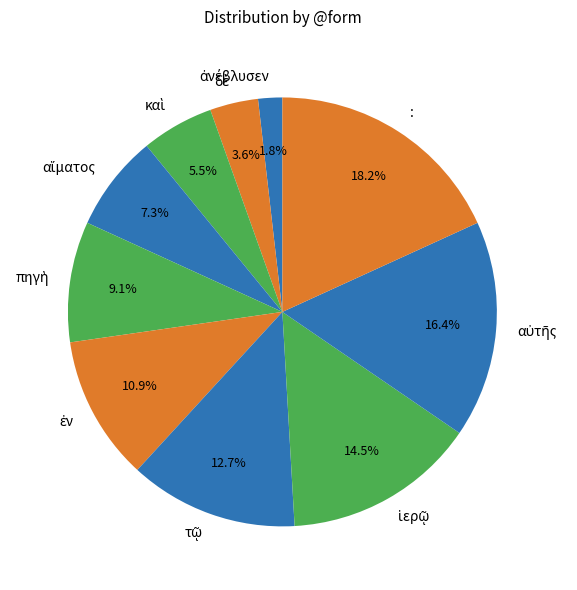

To the nearest percent, what percentage of the pie is :?

18%